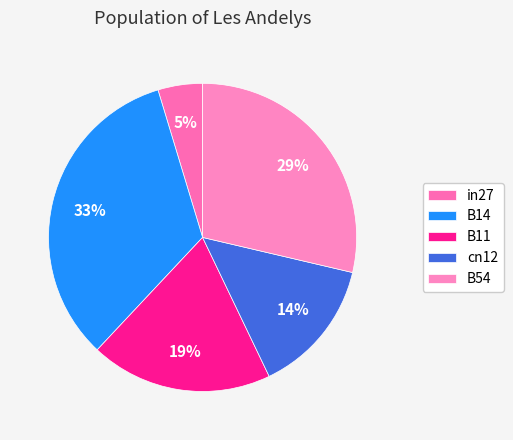

To the nearest percent, what is the average slice percentage?

20%